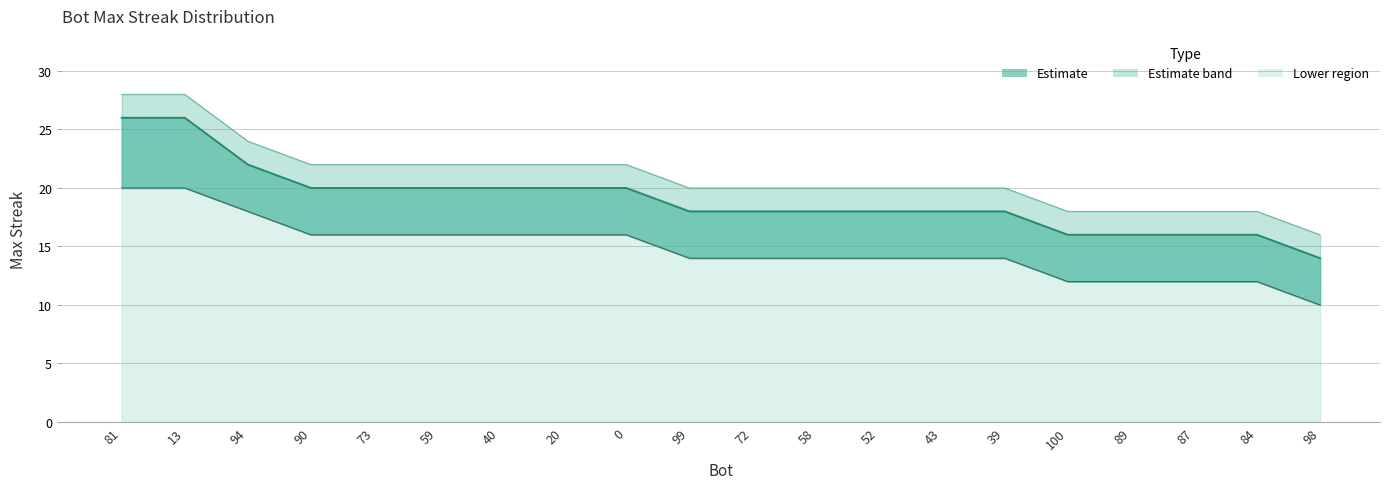

What is the difference between the maximum and minimum values in the upper_band series?

12